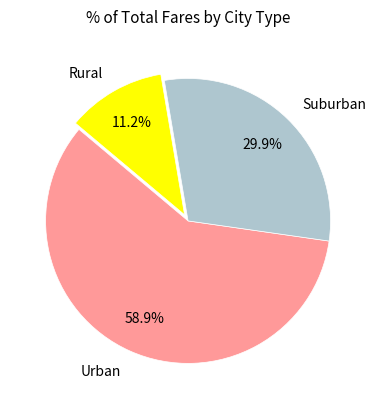

Is Urban the majority of the pie?

Yes